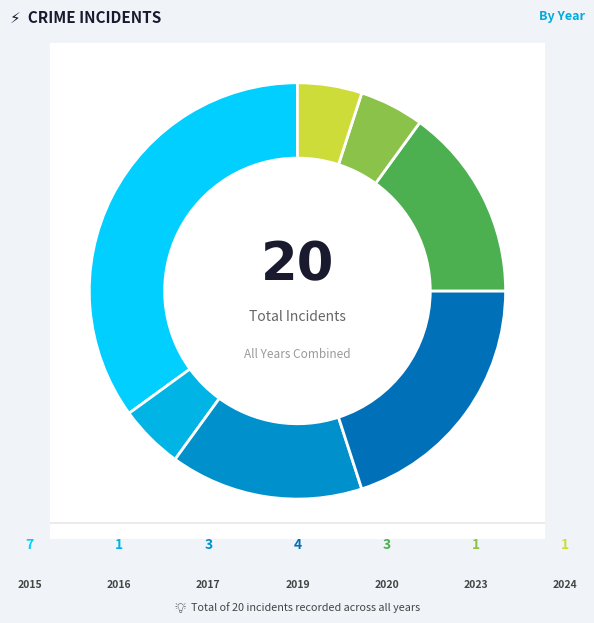

Is it true that 2016 is 5% of the pie?

True